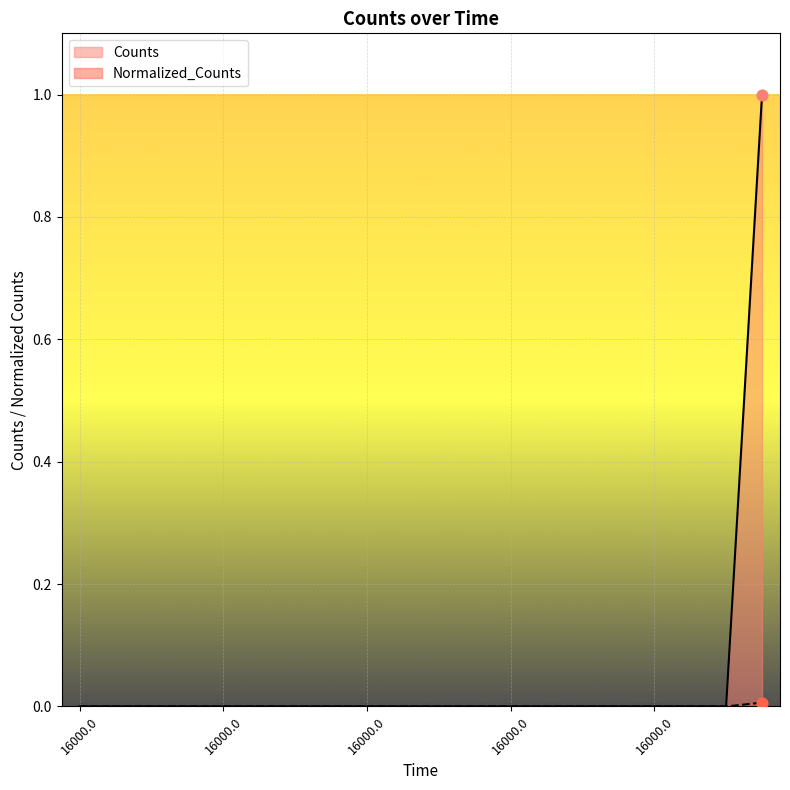

Which series reaches the maximum Y coordinate?

Counts